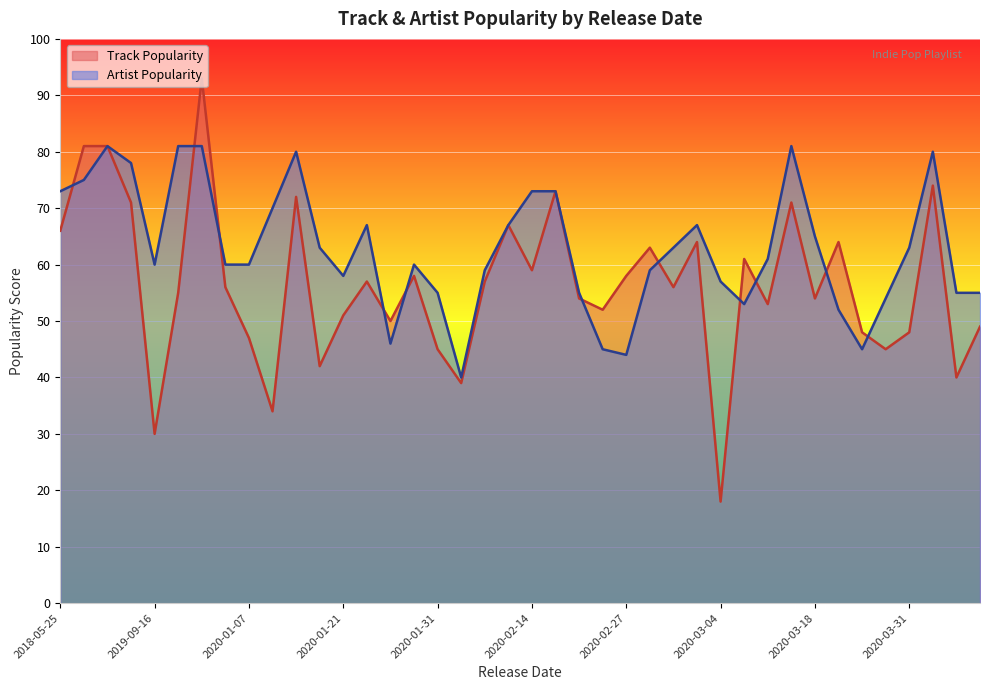

What value does the Artist Popularity series have at 2020-03-03, to the nearest 5?

65